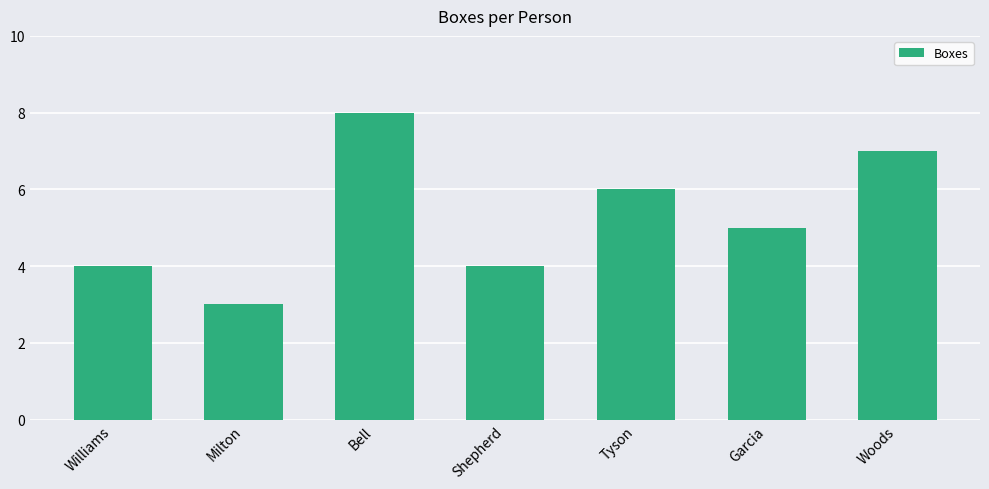

Reading right to left, transcribe all the data shown in this chart.

Woods=7	Garcia=5	Tyson=6	Shepherd=4	Bell=8	Milton=3	Williams=4